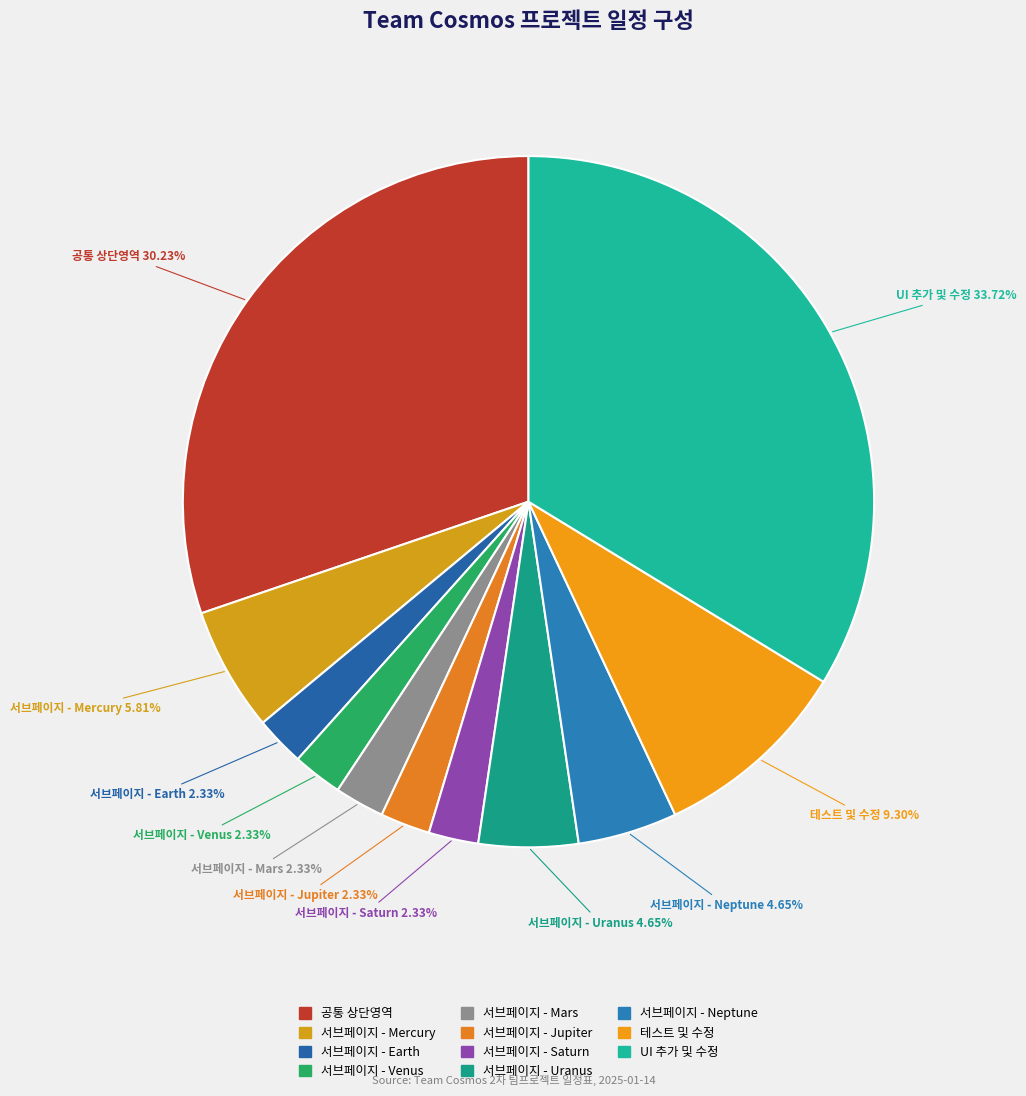

Combined, do 서브페이지 - Venus and 서브페이지 - Mars account for over 50%?

No